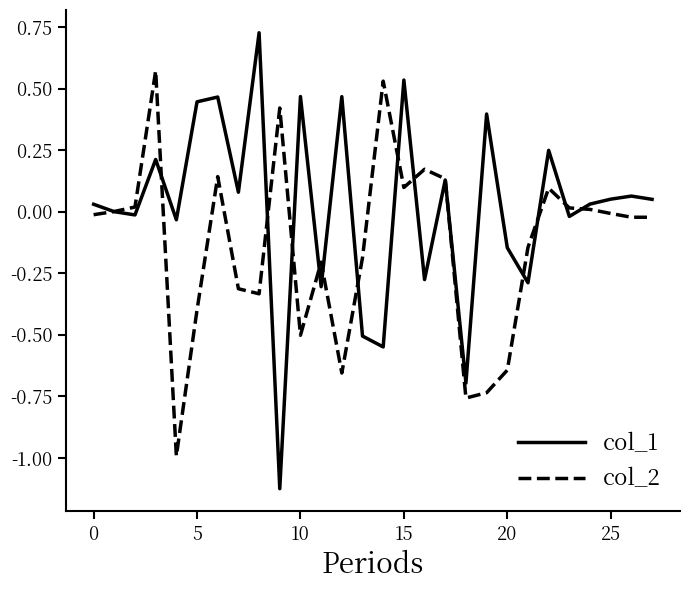

True or false: col_1 and col_2 intersect in this chart.

True